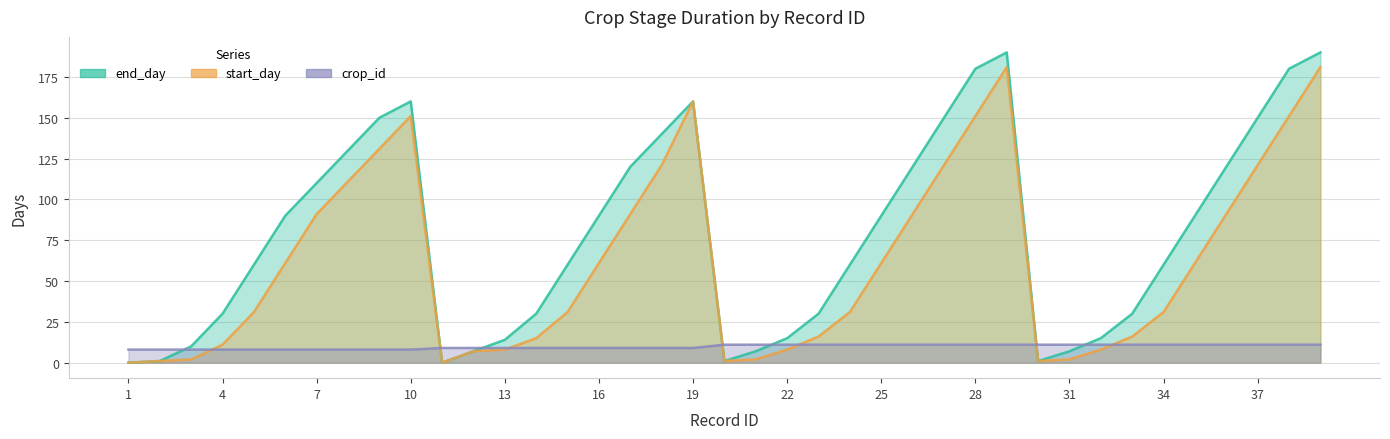

How many values in end_day are above zero?

37